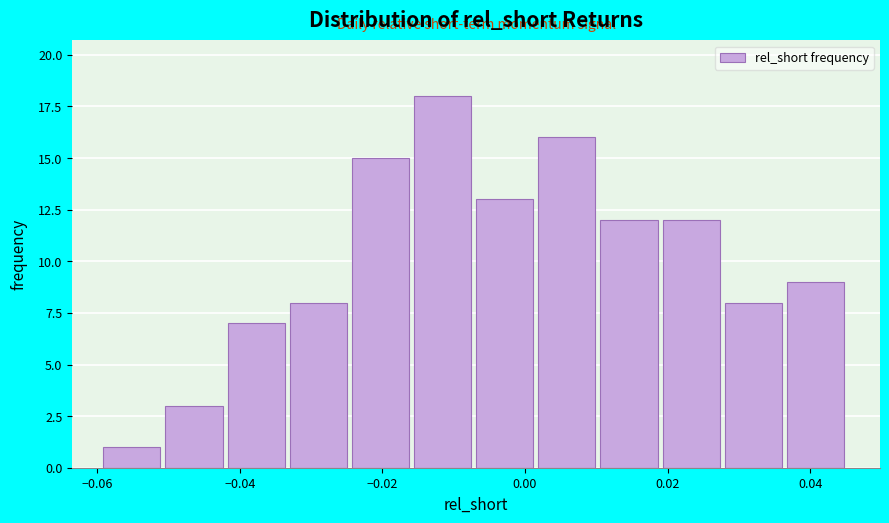

Reading left to right, transcribe this chart: for each bar, give the range it covers on the x-axis and its height. Neither the bar edges nor the heights are printed on the chart, so give them approximately, as read against the axes.

-0.060 to -0.050: 1
-0.050 to -0.042: 3
-0.042 to -0.032: 7
-0.032 to -0.024: 8
-0.024 to -0.016: 15
-0.016 to -0.006: 18
-0.006 to 0.002: 13
0.002 to 0.010: 16
0.010 to 0.020: 12
0.020 to 0.028: 12
0.028 to 0.036: 8
0.036 to 0.046: 9